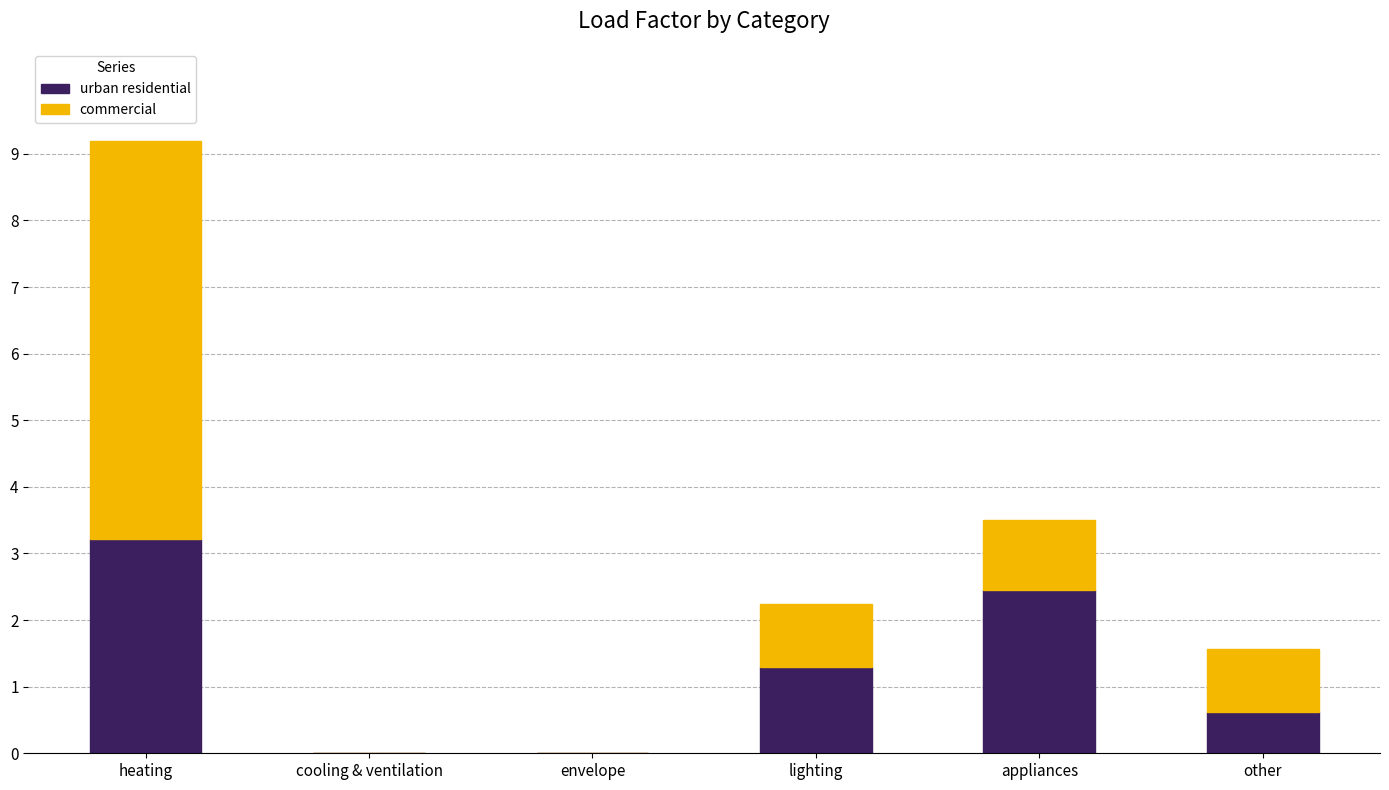

Reading left to right, what are the values for urban residential?

heating=3.2	cooling & ventilation=0.0	envelope=0.0	lighting=1.3	appliances=2.4	other=0.6